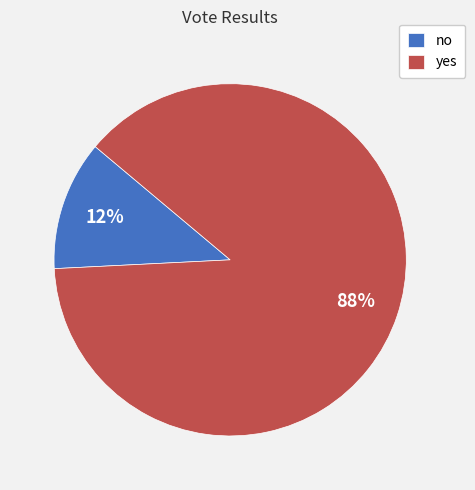

What is the largest slice in the pie chart?

yes